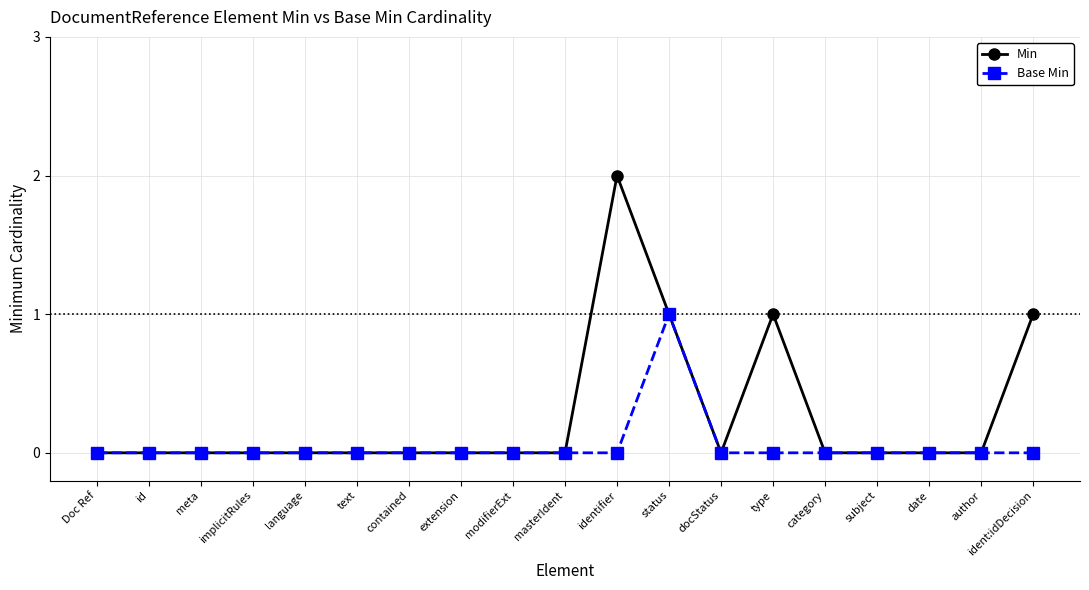

True or false: Base Min has a value of 1 at status.

True